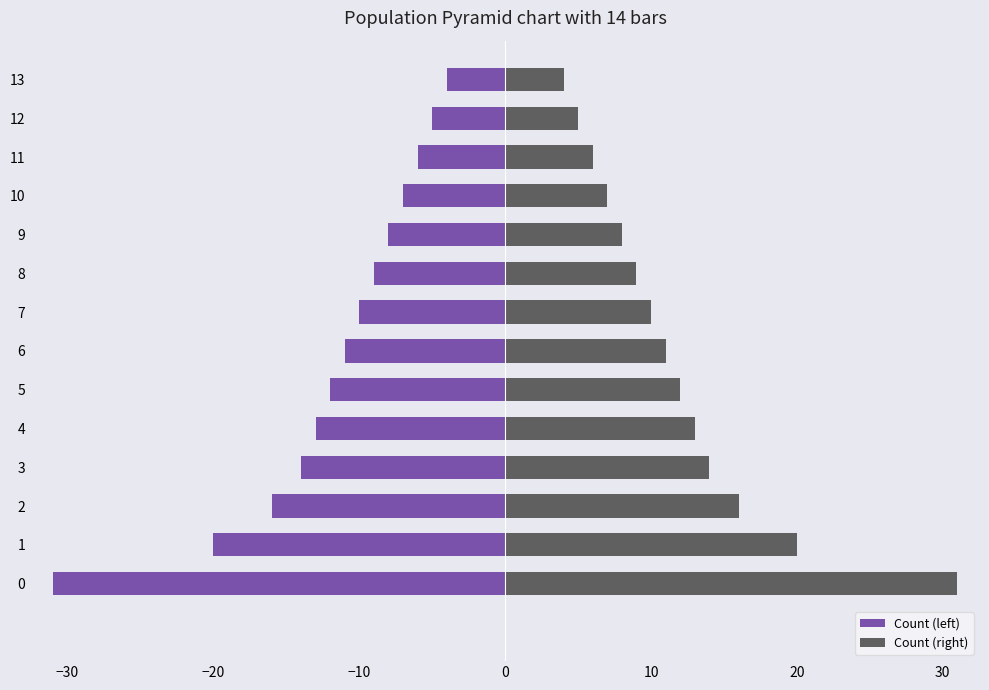

What is the average value of the Count (right) series?

12